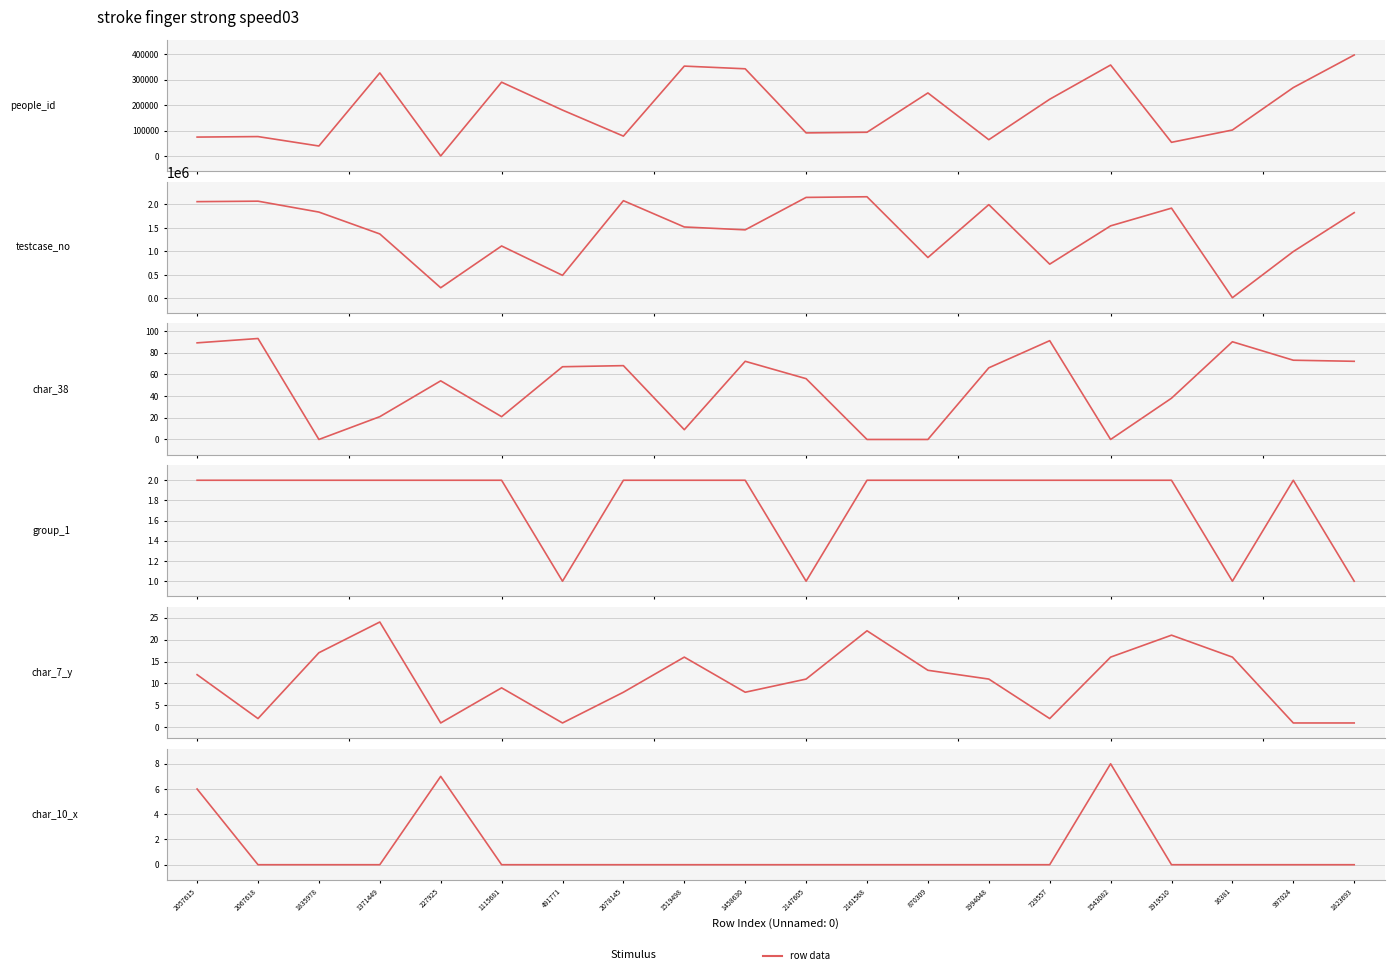

Where does the char_7_y series first go above 11?

2057615